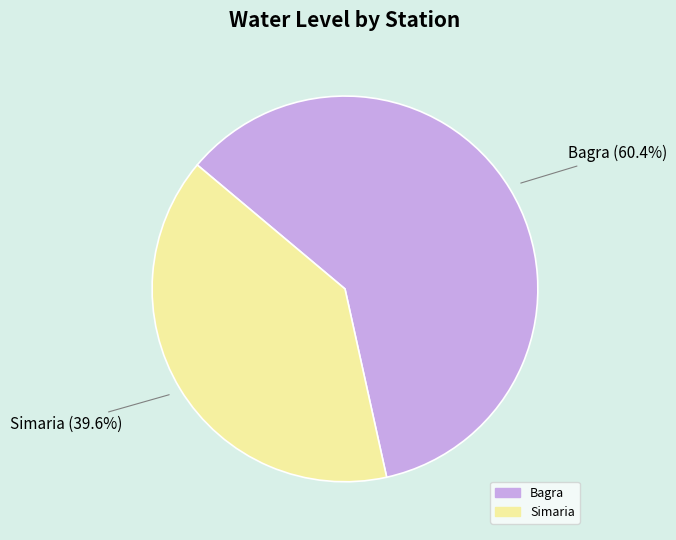

What is the smallest slice in the pie chart?

Simaria